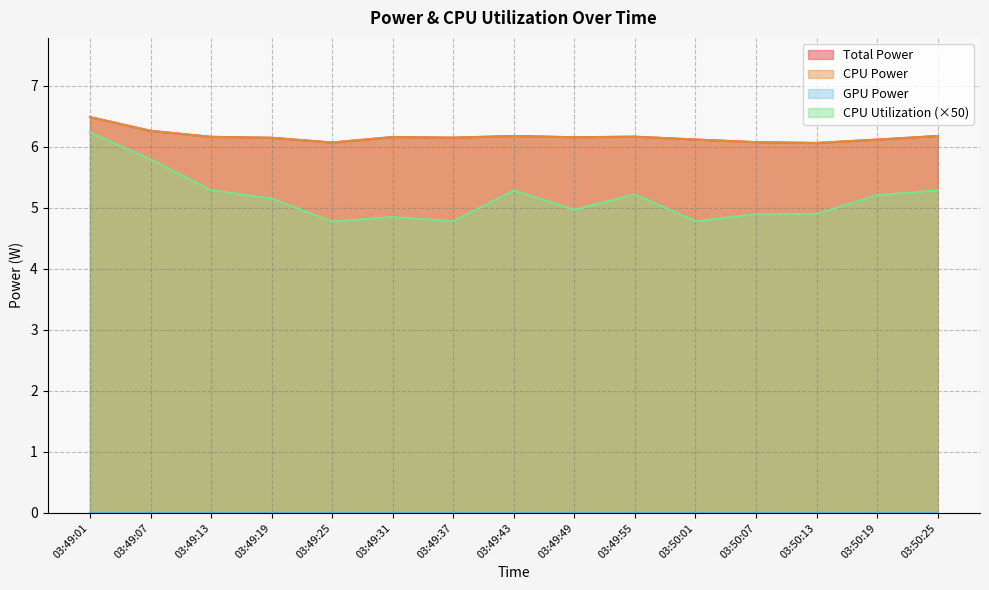

How many values in the CPU Utilization series exceed 5?

8